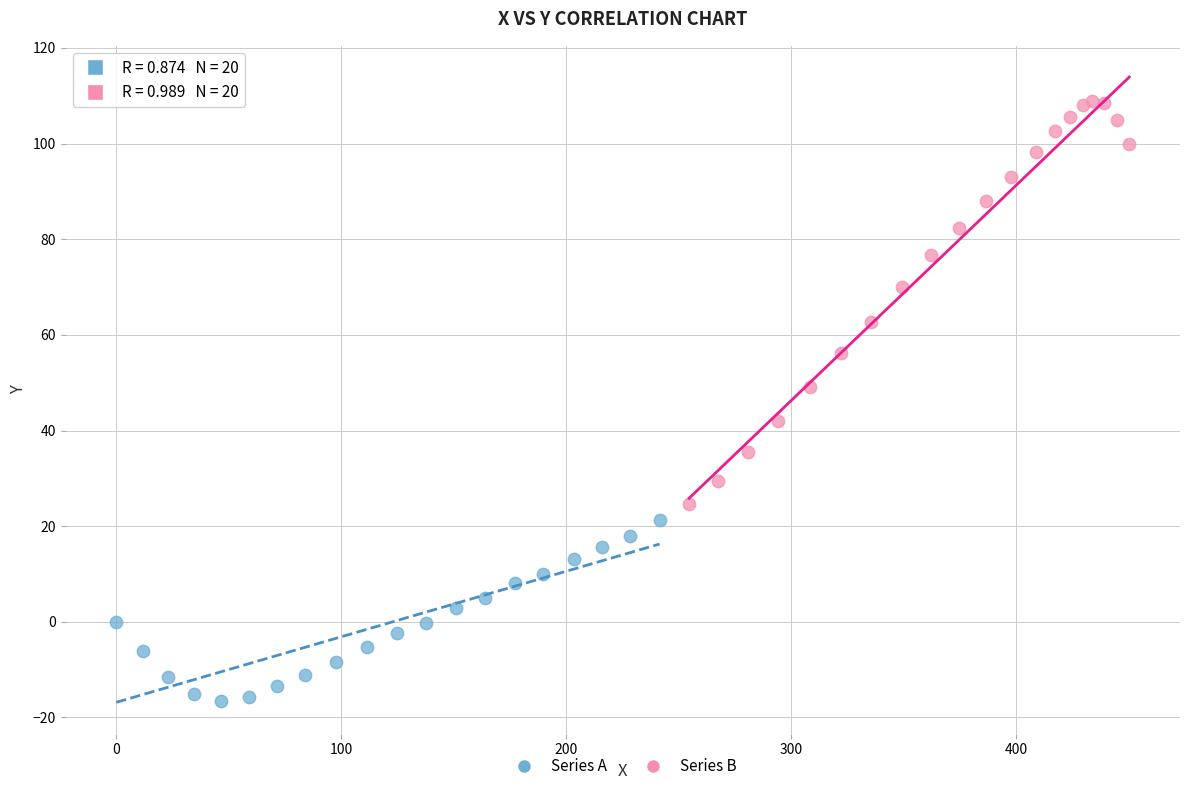

What are all the series names shown in the legend?

Series A, Series B